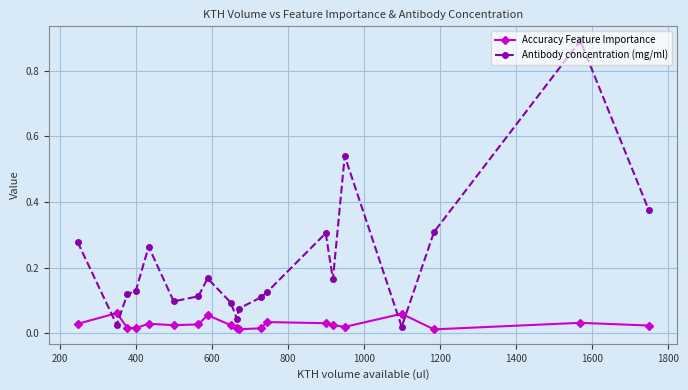

Which series has the widest spread of values?

Antibody concentration (mg/ml)